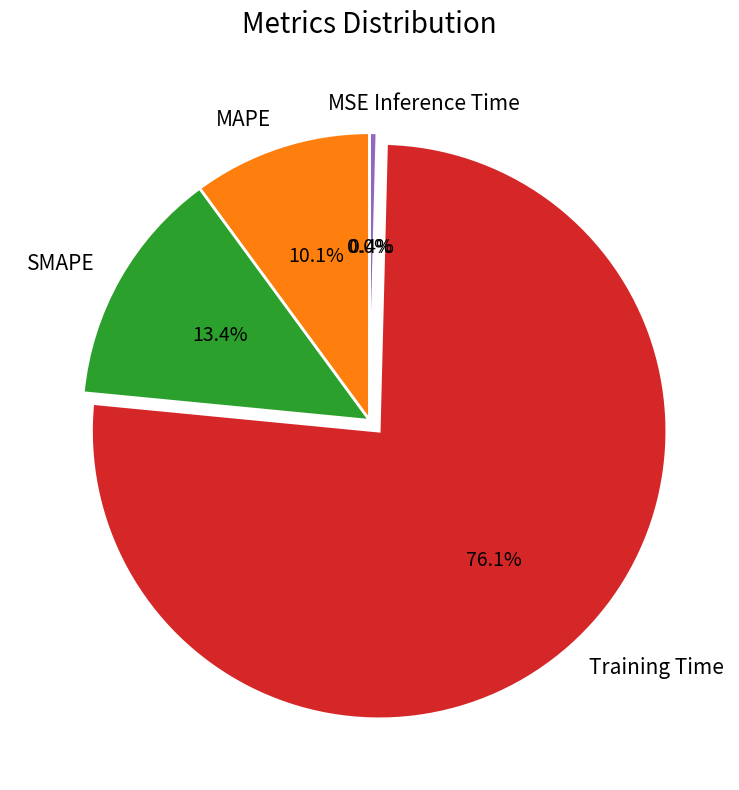

What percentage do MAPE and Training Time together represent?

86.2%